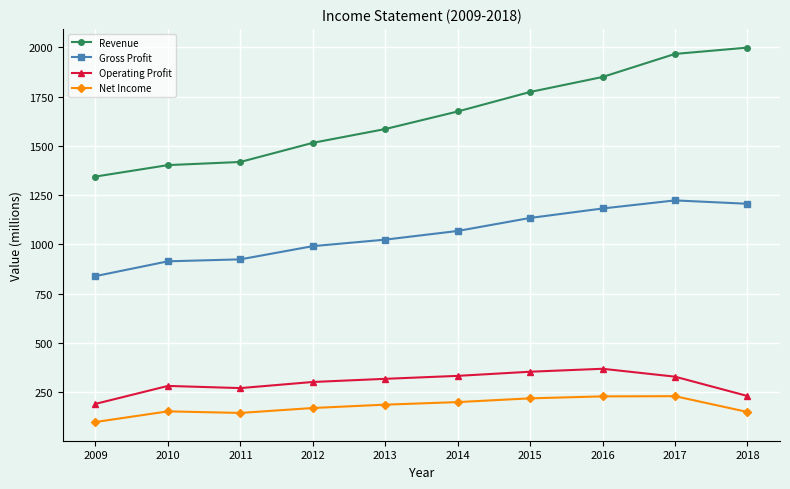

Which series changed the most between 2009 and 2013?

Revenue